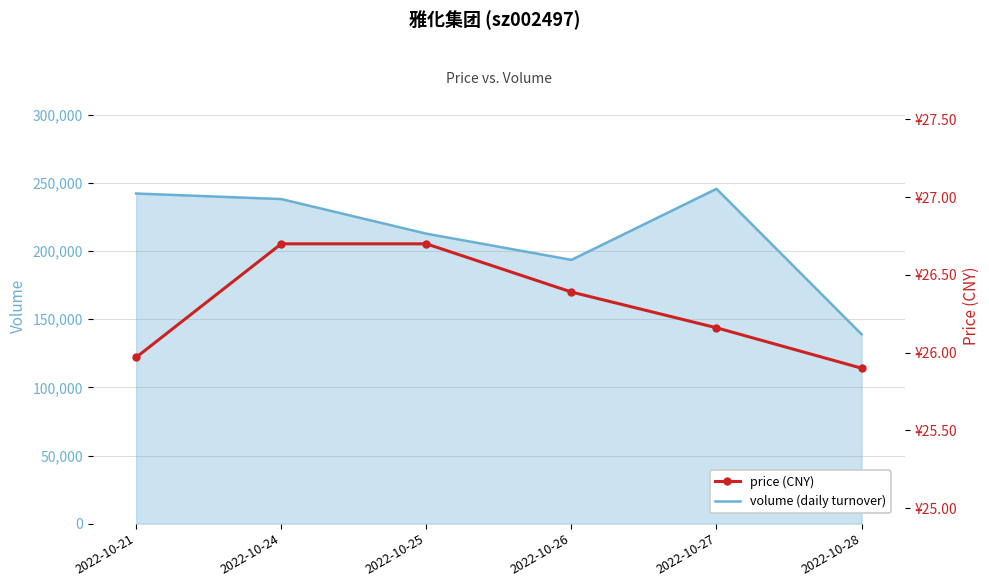

What is the minimum value for price (CNY)?

25.9